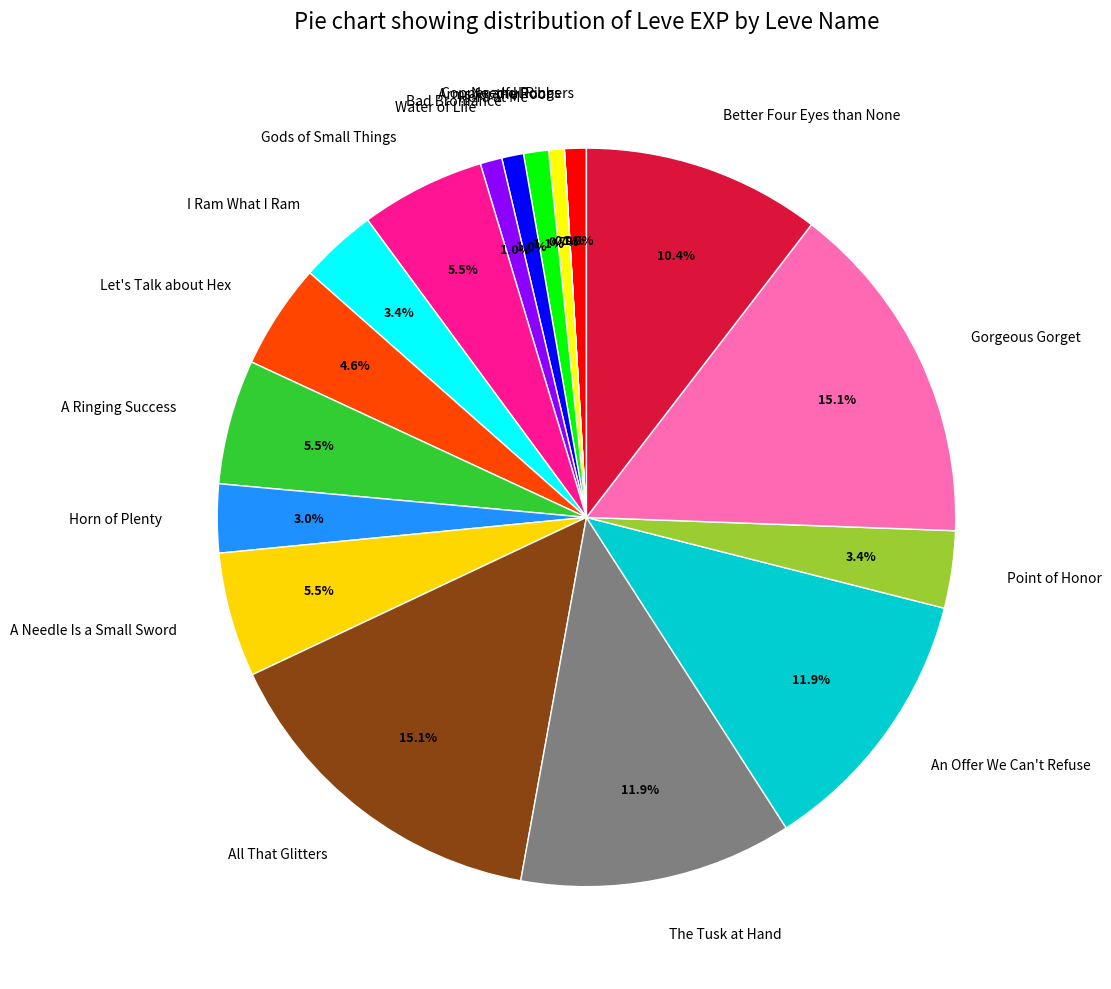

Do Point of Honor and Horn of Plenty together represent more than half of the pie?

No